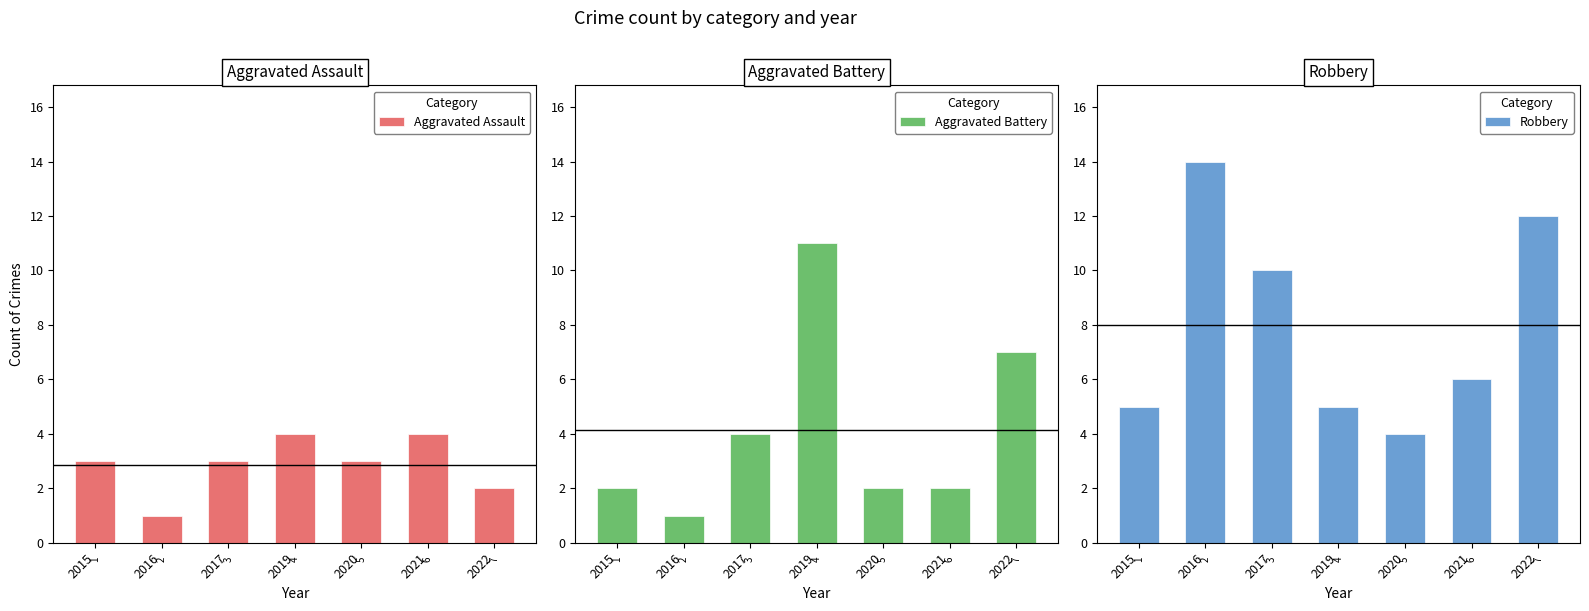

How many groups of bars are there?

7